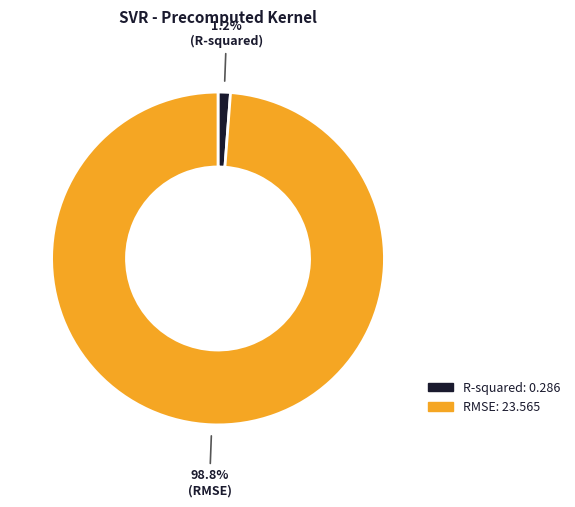

Is it true that RMSE is 89% of the pie?

False